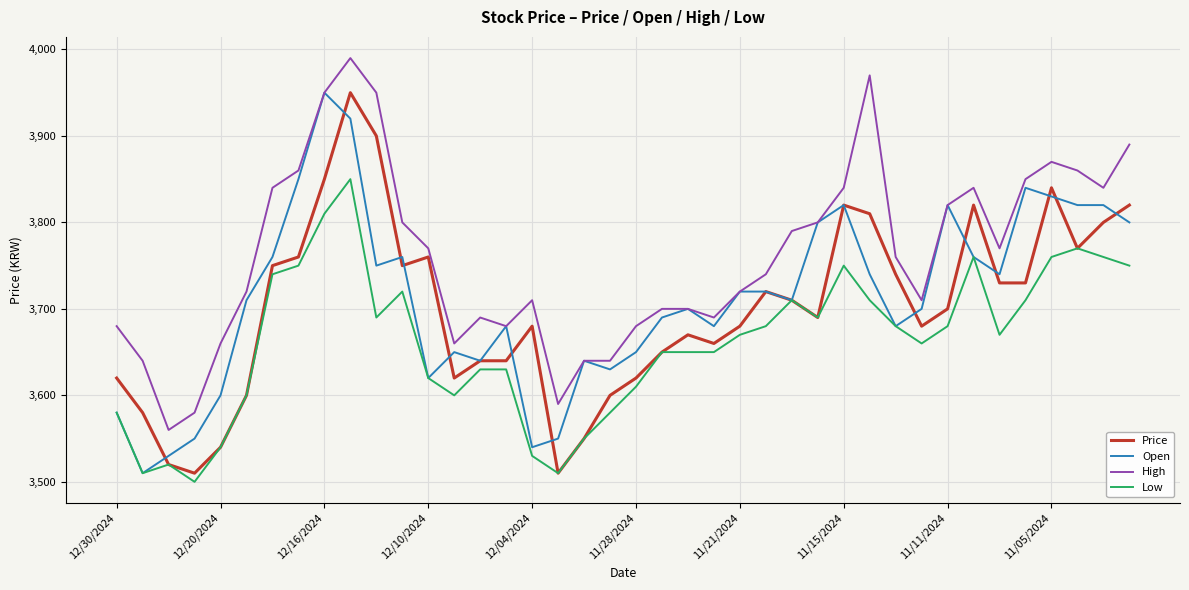

Which series has the largest total across all categories?

High